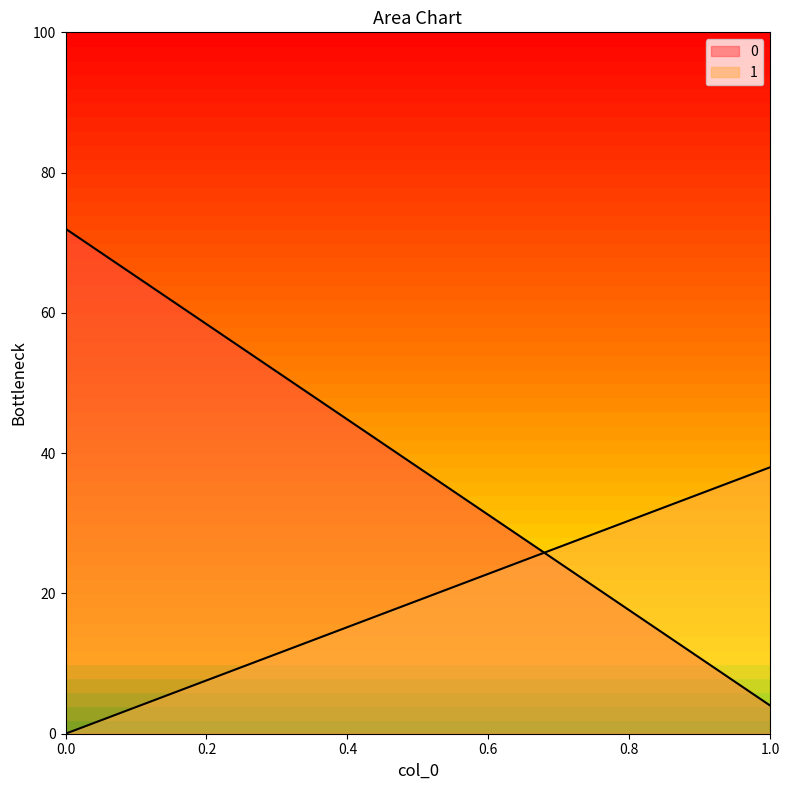

What are all the series names shown in the legend?

0, 1